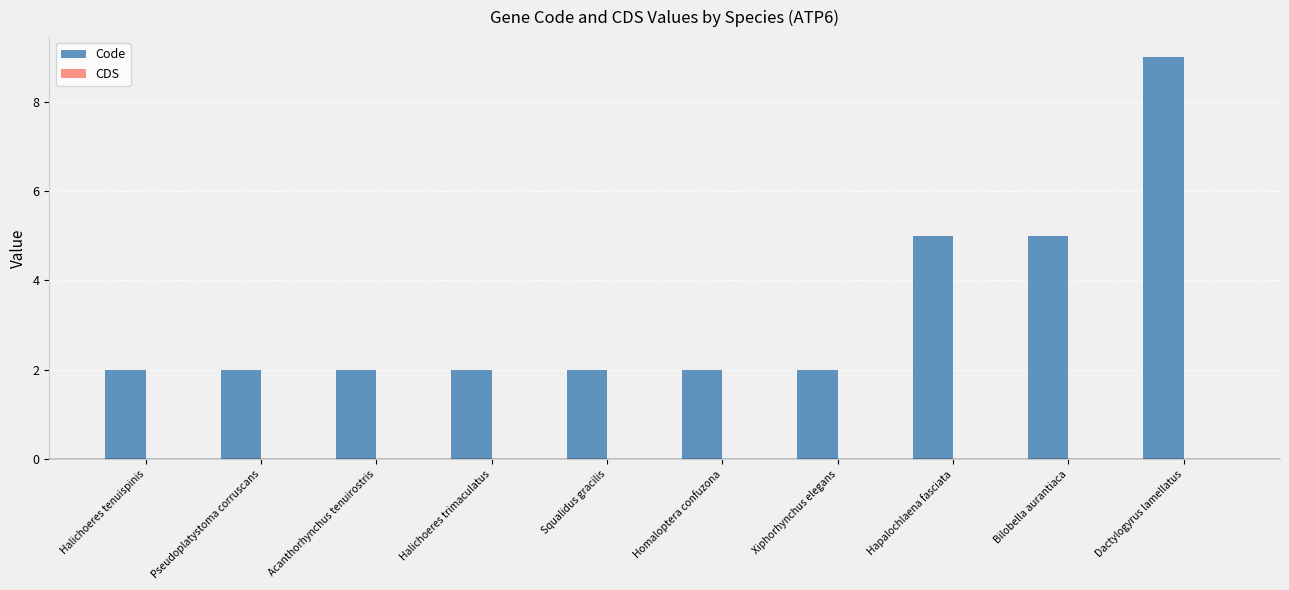

What is the label of the 4th bar from the left?

Halichoeres trimaculatus